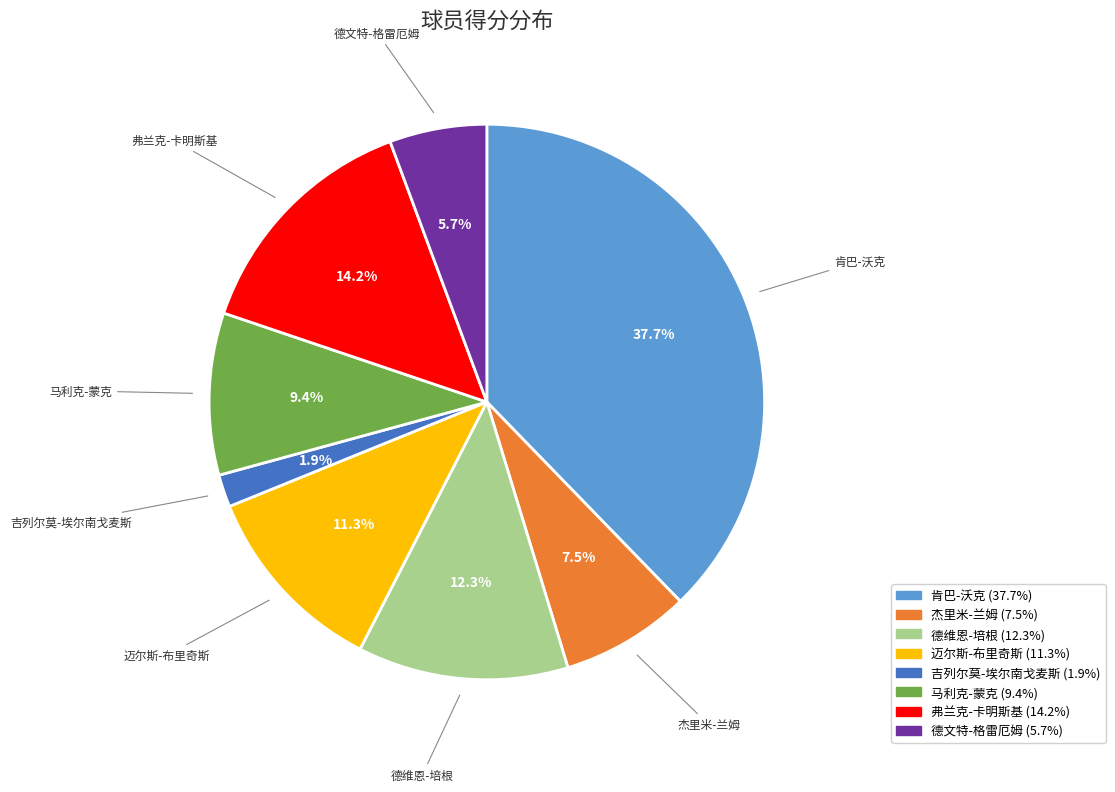

Count the number of slices in the pie.

8